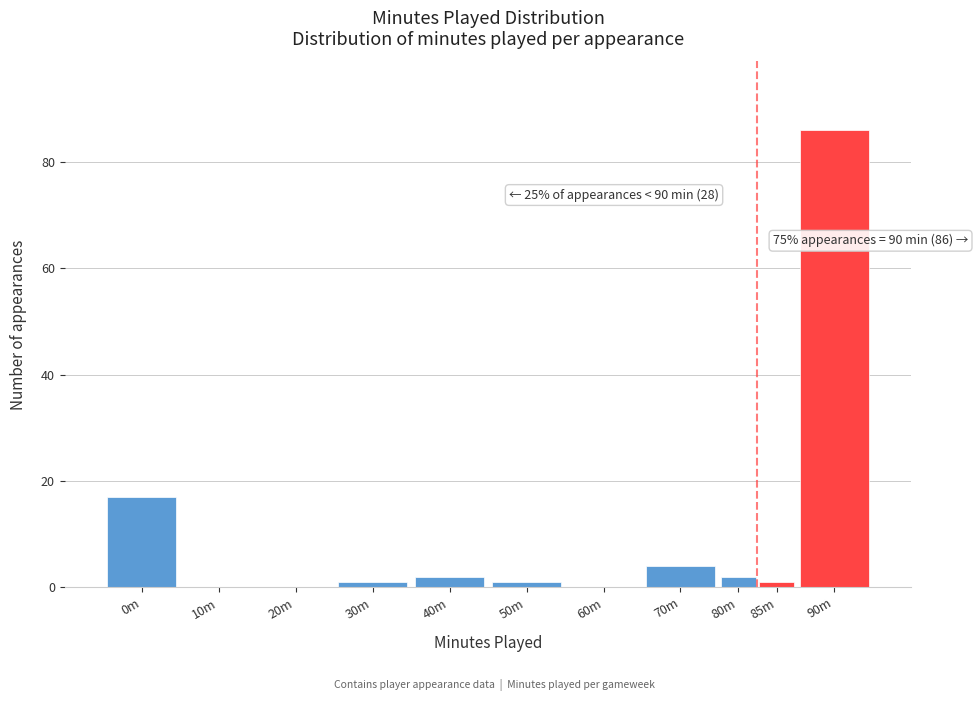

Reading left to right, list all the values displayed in this chart.

0m=17	10m=0	20m=0	30m=1	40m=2	50m=1	60m=0	70m=4	80m=2	85m=1	90m=86